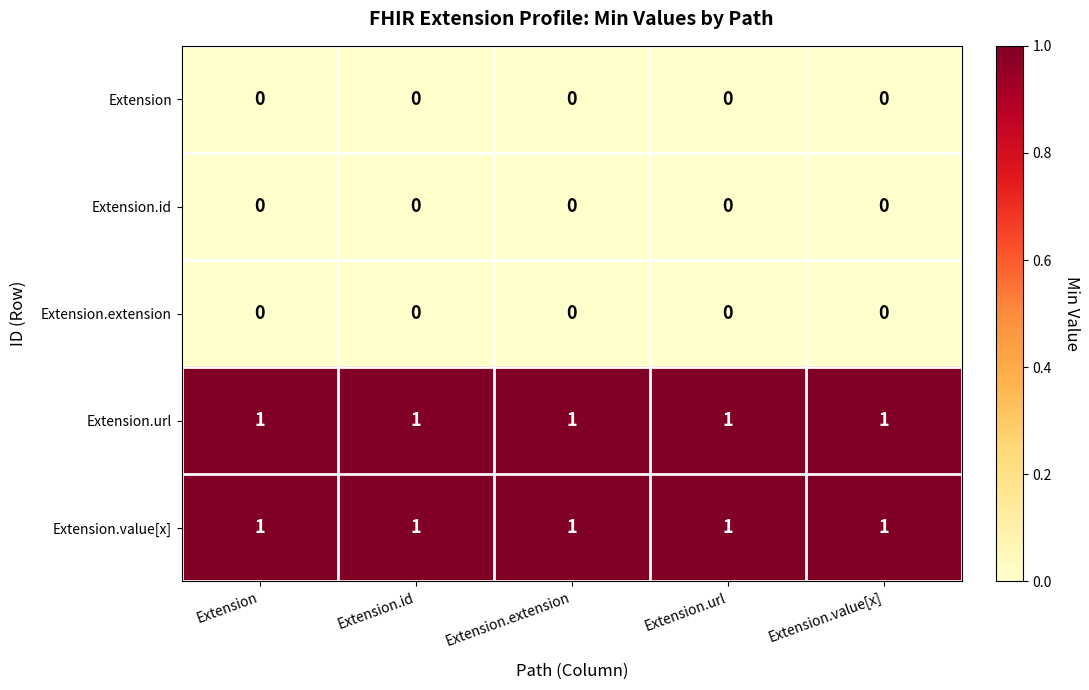

Is the value of Extension.url at Extension.id greater than the value of Extension.extension at Extension.value[x]?

Yes